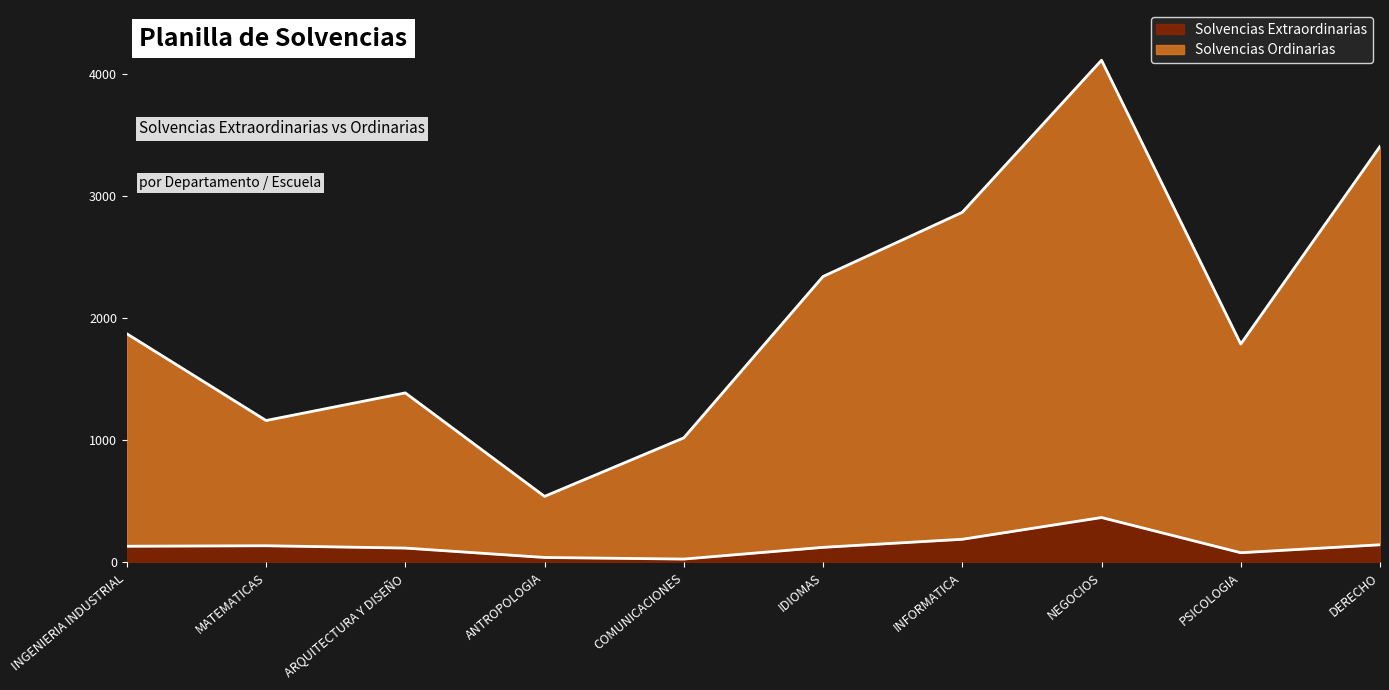

What is the highest value of the Solvencias Extraordinarias series?

368